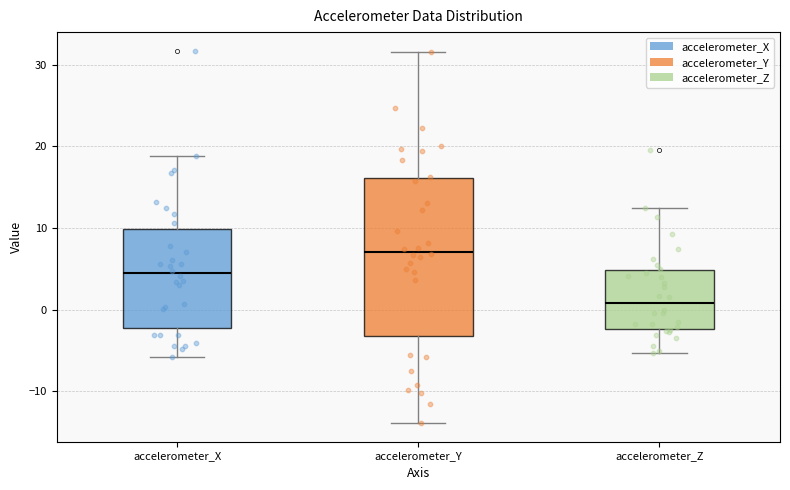

Where does the median line of the box for accelerometer_Z sit on the y-axis? The values are not printed on the chart, so give them approximately, as read against the axis.

1